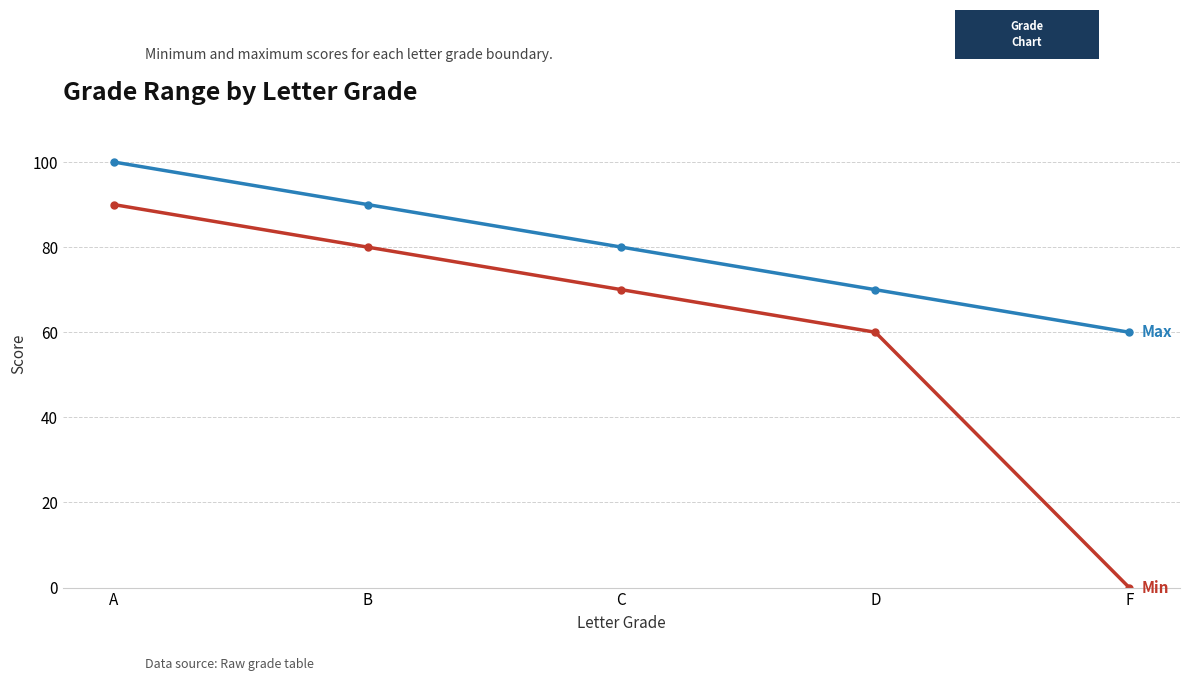

What is the total value across all series at F?

60